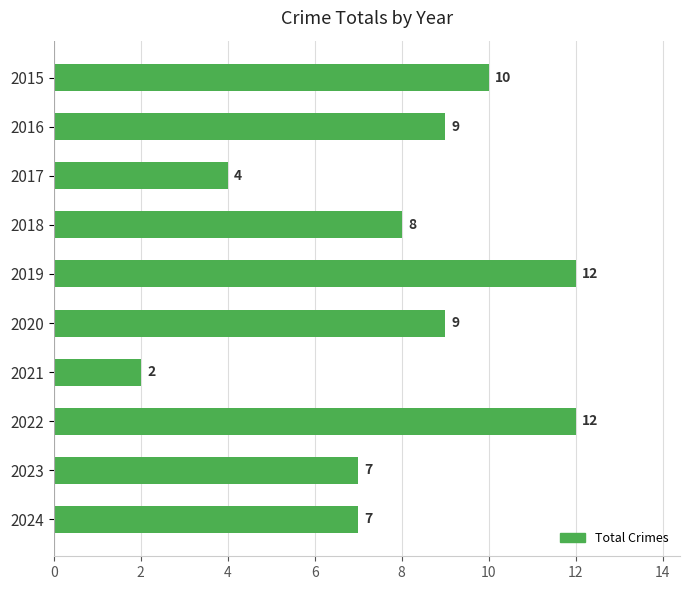

What is the difference between the values at 2024 and 2019?

5